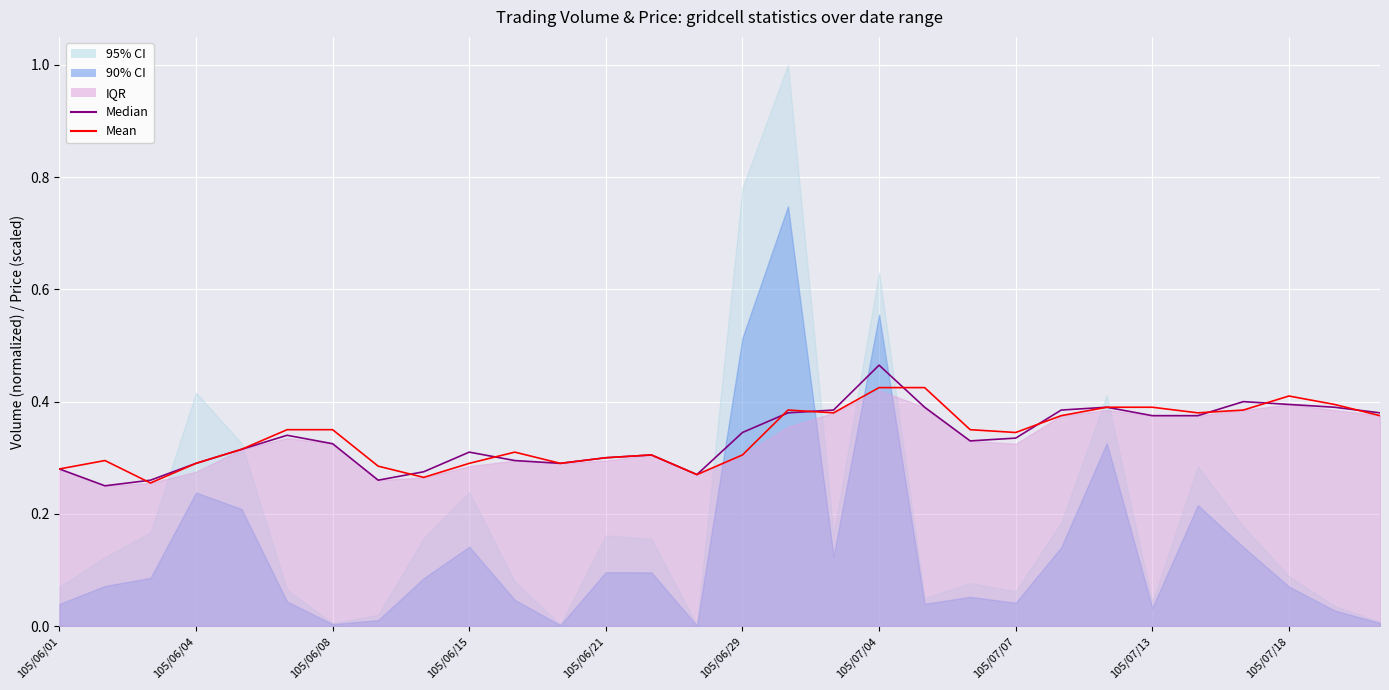

What is the maximum value for Median?

0.5